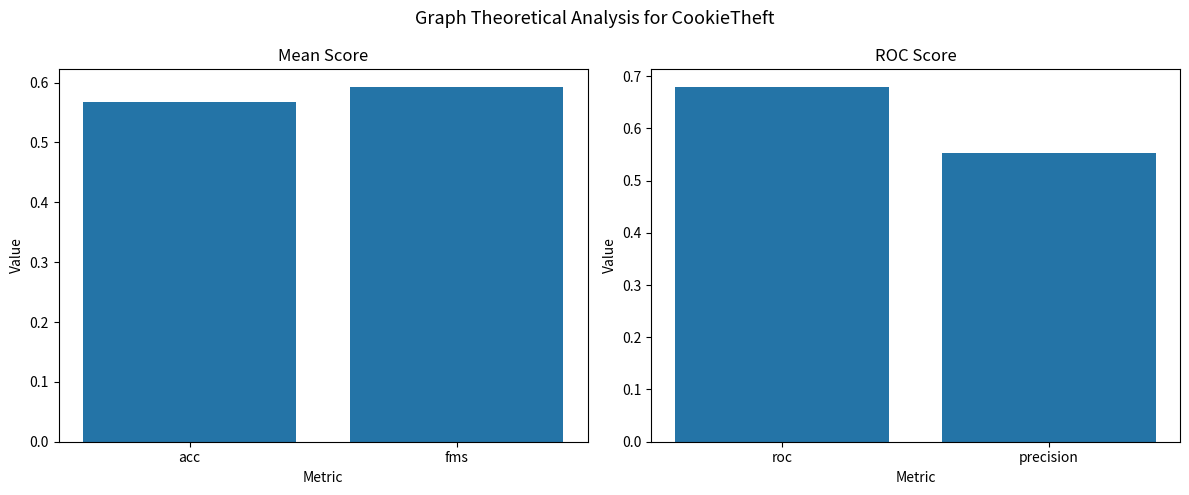

What position from the right is fms?

1